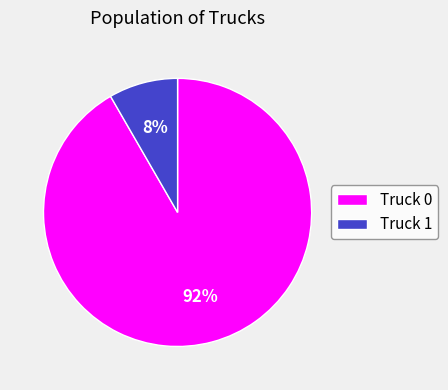

To the nearest percent, what is the combined percentage of Truck 0 and Truck 1?

100%